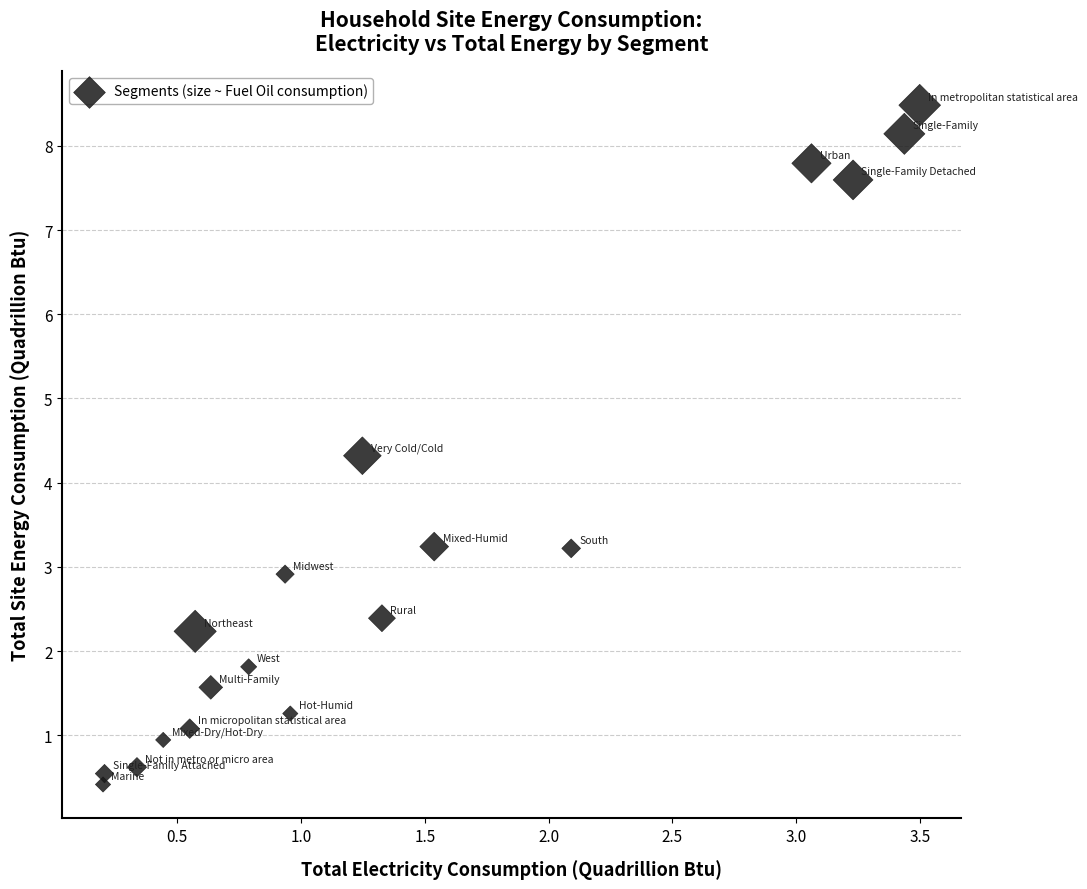

What is the range of Y values (max minus min)?

8.1